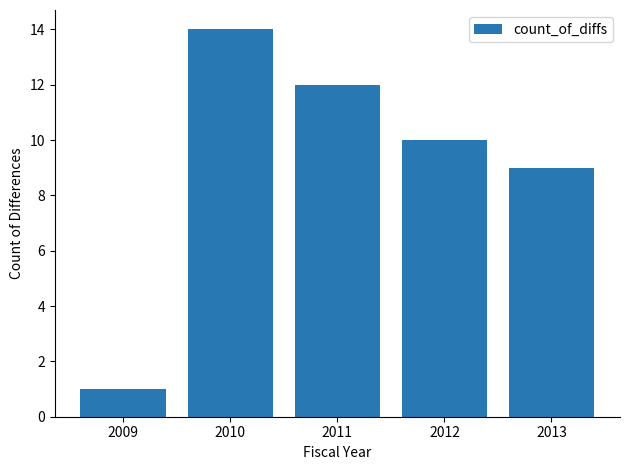

Reading left to right, what are all the values shown in this chart?

2009=1	2010=14	2011=12	2012=10	2013=9